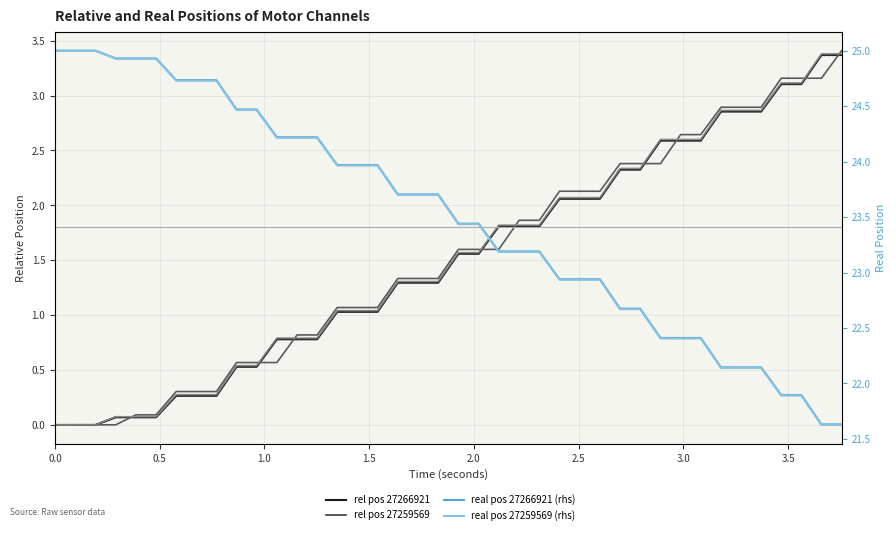

What is the total value across all series at 0.0?

50.0